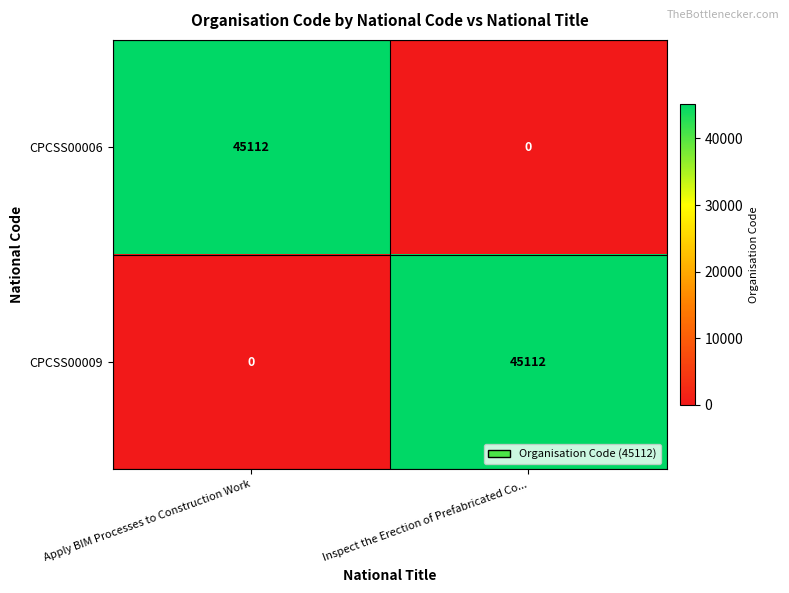

What is the approximate value of CPCSS00006 at Apply BIM Processes to Construction Work, to the nearest 10?

45110